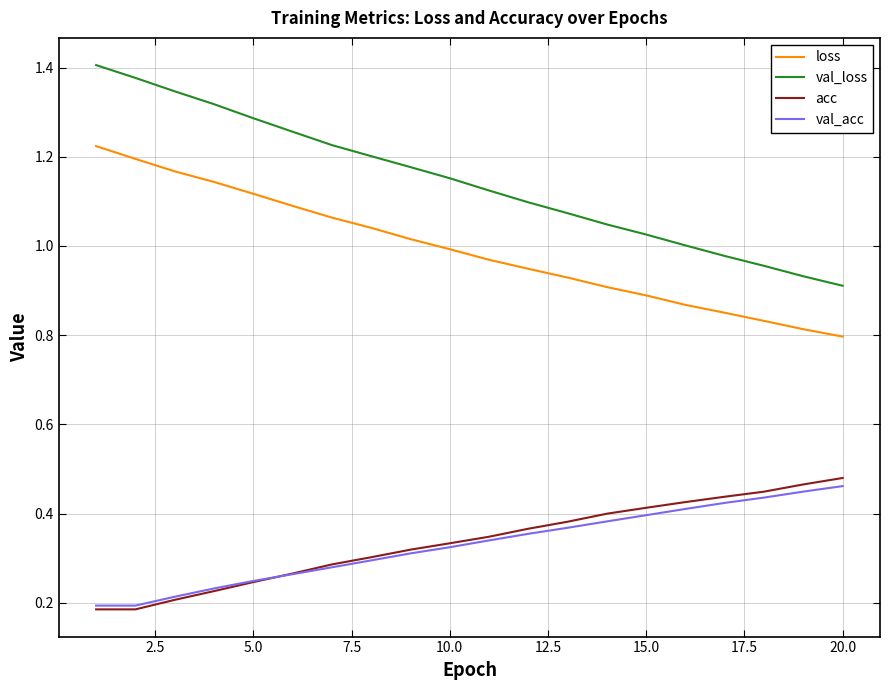

Which series has the largest range (max minus min)?

val_loss